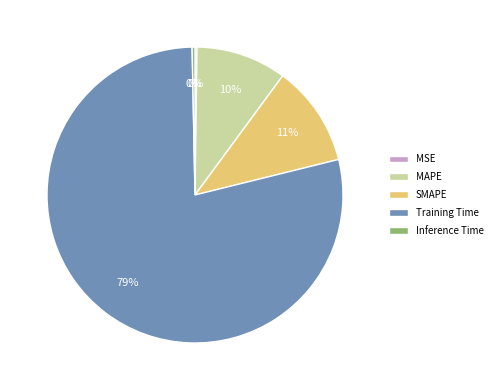

True or false: SMAPE accounts for 3% of the total.

False